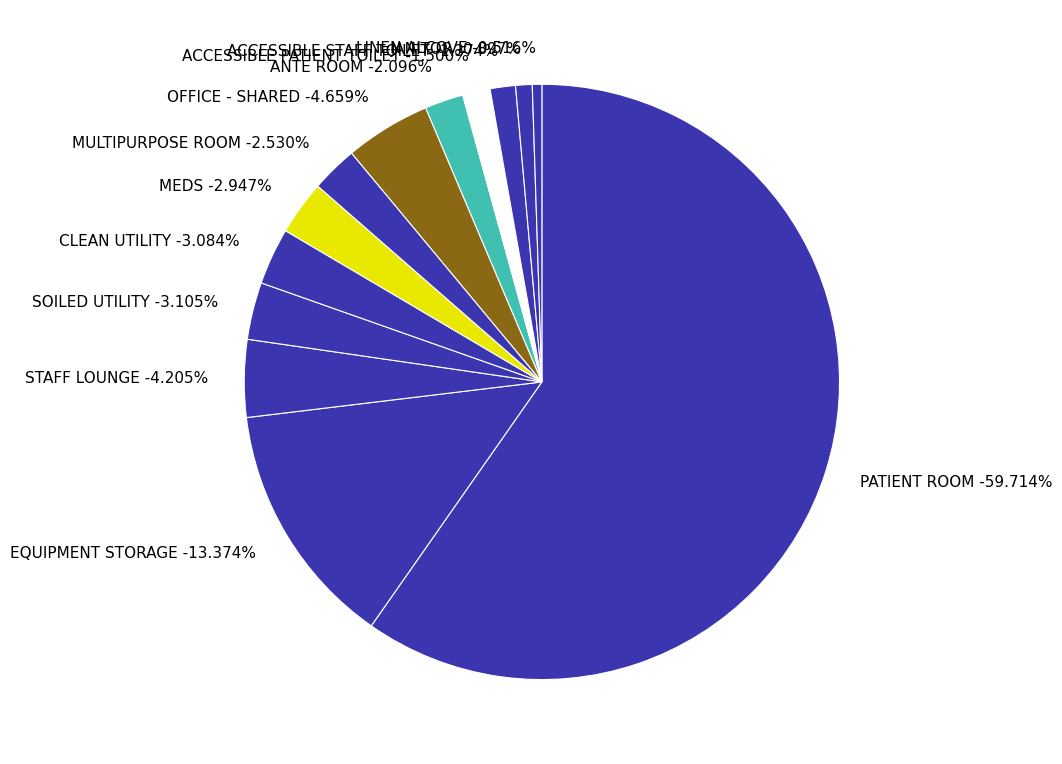

What is the smallest slice in the pie chart?

LINEN ALCOVE